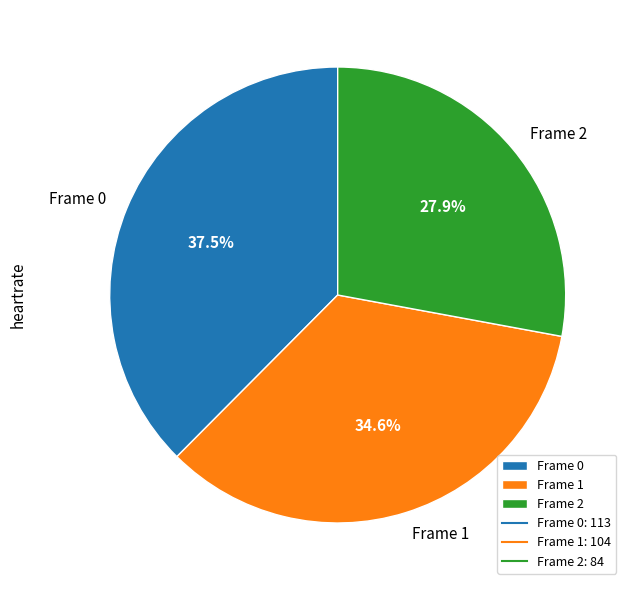

Is there a majority slice in this chart?

No